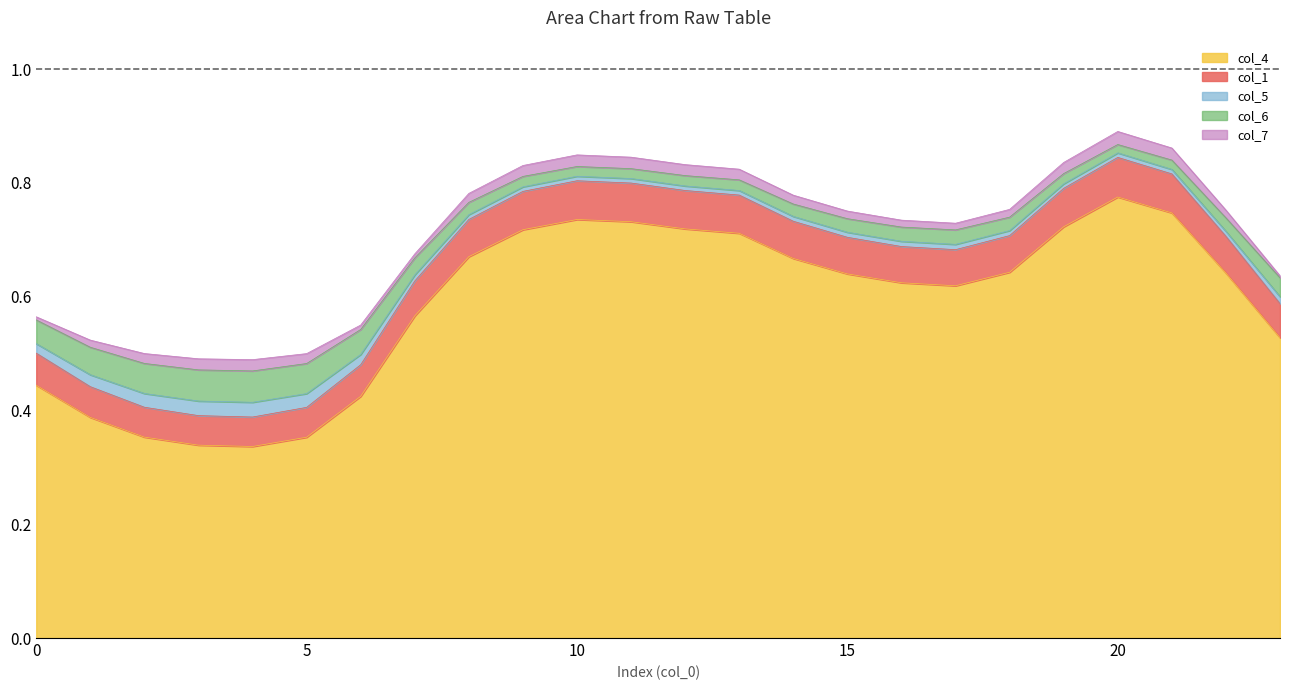

Which category has the highest value in the col_4 series?

20